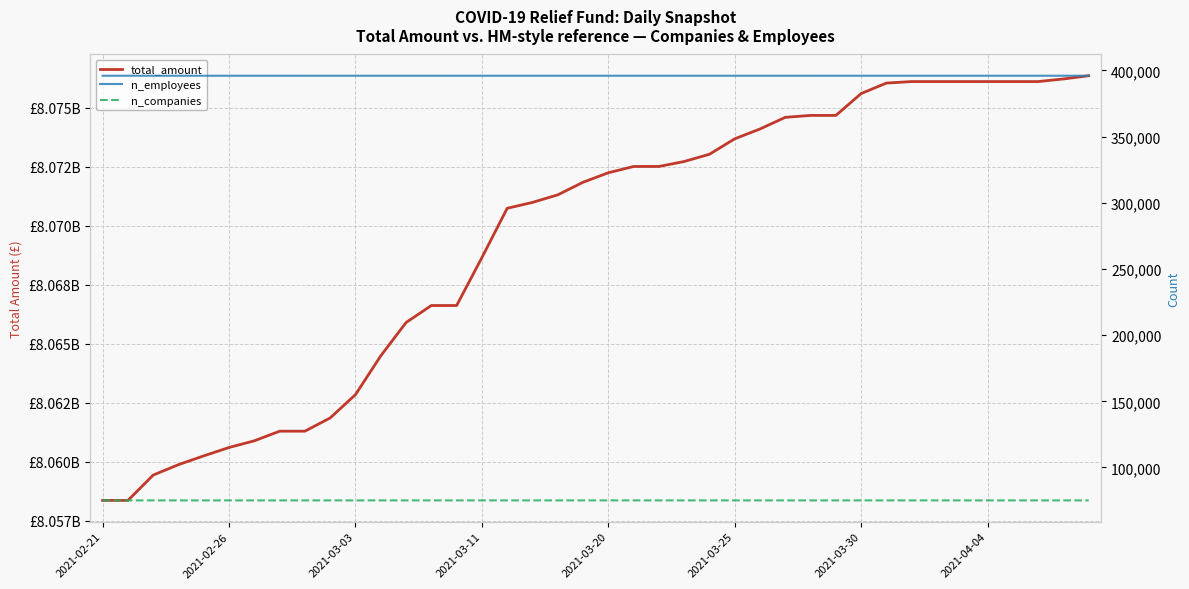

True or false: n_employees has a value of 395970 at 13.

True